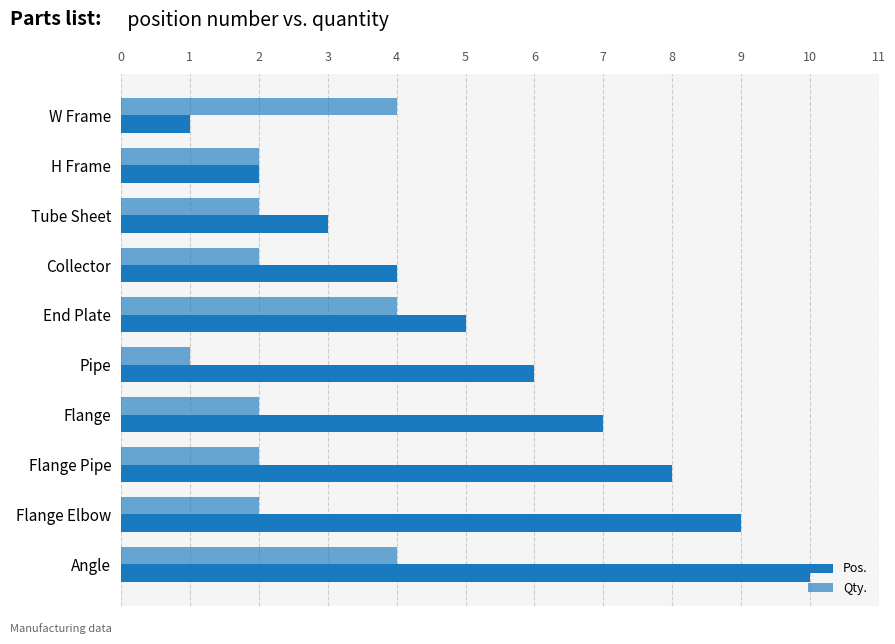

How many data points in Pos. are less than 6?

5